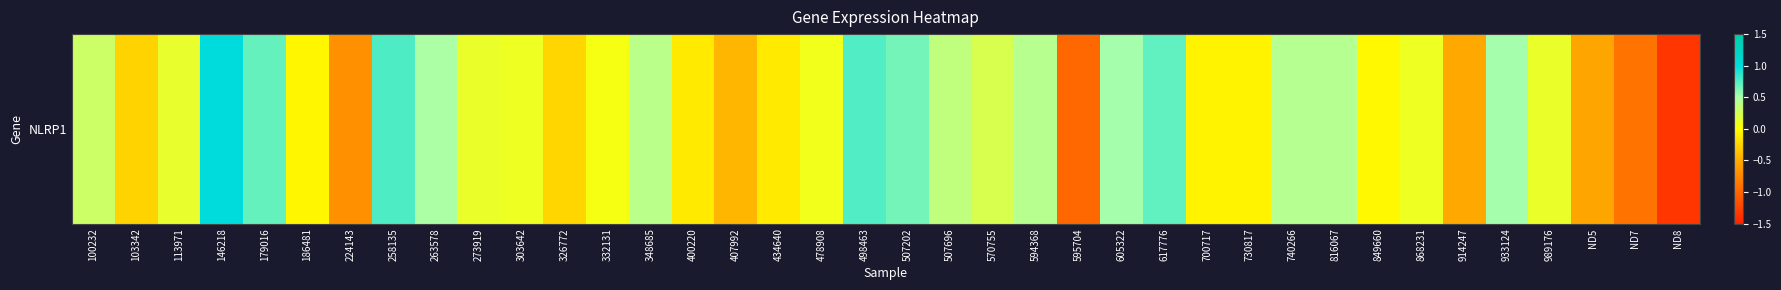

How many values are below 0?

15